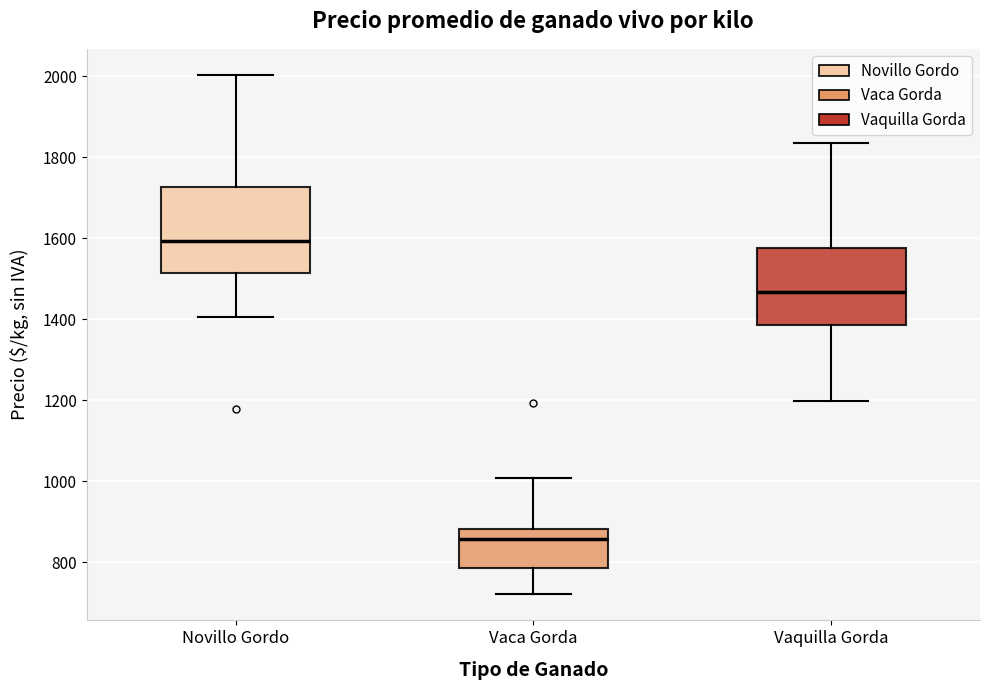

Which box's median line is the highest?

Novillo Gordo